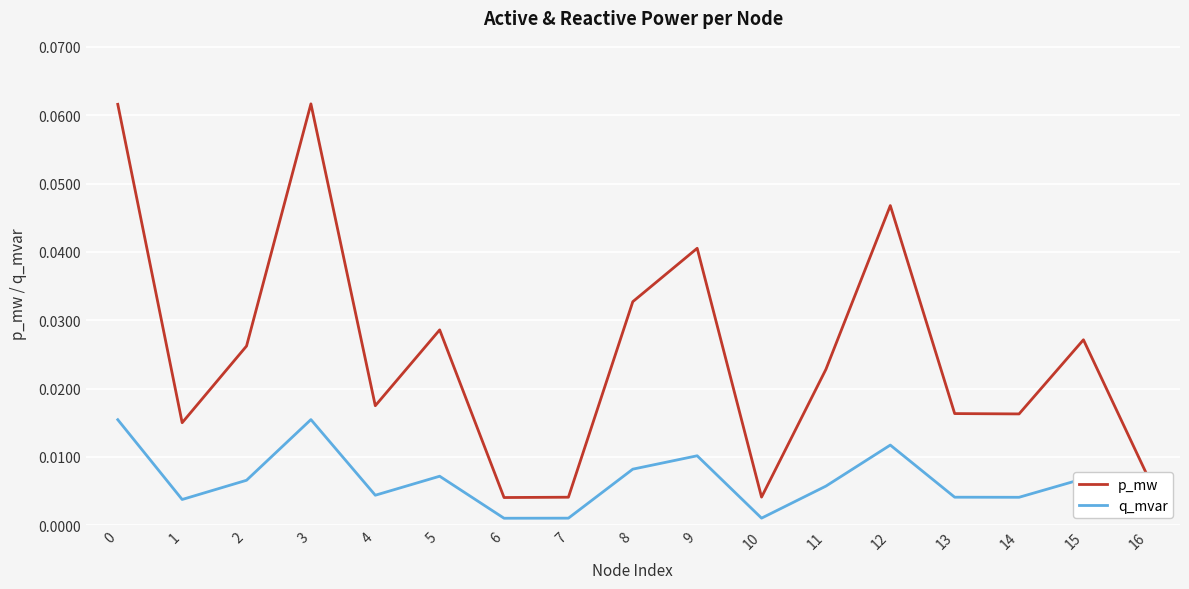

List the series in order of their peak value, highest first.

p_mw, q_mvar